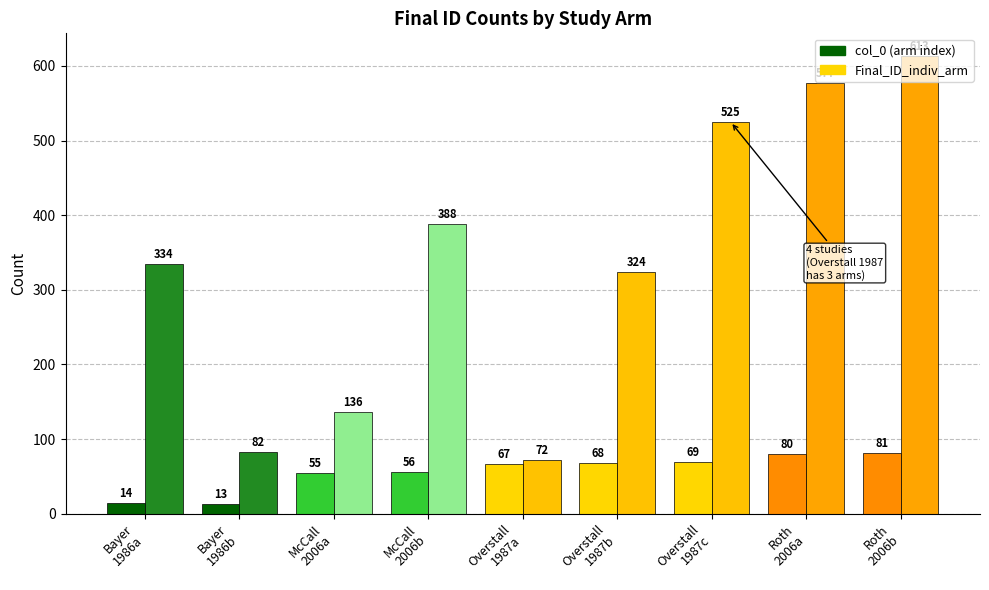

Reading left to right, transcribe all the data shown in this chart.

col_0: 14	13	55	56	67	68	69	80	81
Final_ID_indiv_arm: 334	82	136	388	72	324	525	577	613